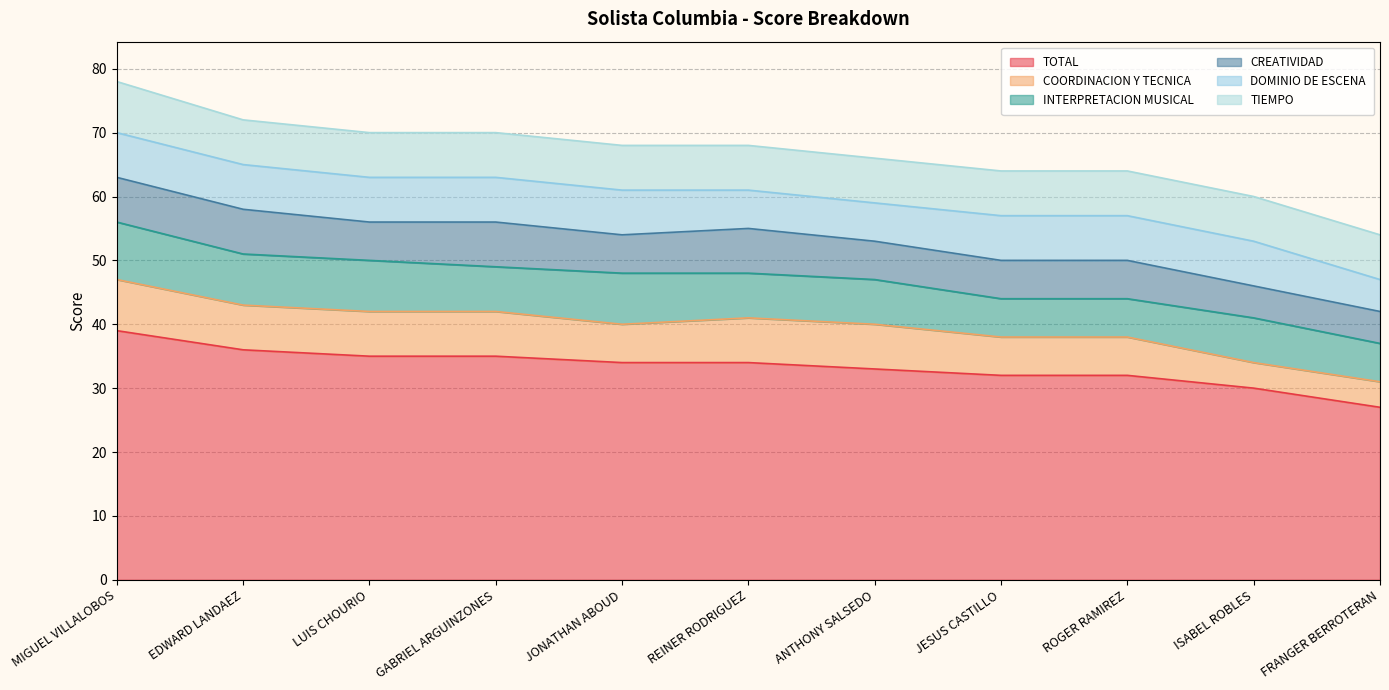

Reading right to left, what are all the values shown in this chart?

TOTAL: FRANGER BERROTERAN=27	ISABEL ROBLES=30	ROGER RAMIREZ=32	JESUS CASTILLO=32	ANTHONY SALSEDO=33	REINER RODRIGUEZ=34	JONATHAN ABOUD=34	GABRIEL ARGUINZONES=35	LUIS CHOURIO=35	EDWARD LANDAEZ=36	MIGUEL VILLALOBOS=39
COORDINACION Y TECNICA: FRANGER BERROTERAN=4	ISABEL ROBLES=4	ROGER RAMIREZ=6	JESUS CASTILLO=6	ANTHONY SALSEDO=7	REINER RODRIGUEZ=7	JONATHAN ABOUD=6	GABRIEL ARGUINZONES=7	LUIS CHOURIO=7	EDWARD LANDAEZ=7	MIGUEL VILLALOBOS=8
INTERPRETACION MUSICAL: FRANGER BERROTERAN=6	ISABEL ROBLES=7	ROGER RAMIREZ=6	JESUS CASTILLO=6	ANTHONY SALSEDO=7	REINER RODRIGUEZ=7	JONATHAN ABOUD=8	GABRIEL ARGUINZONES=7	LUIS CHOURIO=8	EDWARD LANDAEZ=8	MIGUEL VILLALOBOS=9
CREATIVIDAD: FRANGER BERROTERAN=5	ISABEL ROBLES=5	ROGER RAMIREZ=6	JESUS CASTILLO=6	ANTHONY SALSEDO=6	REINER RODRIGUEZ=7	JONATHAN ABOUD=6	GABRIEL ARGUINZONES=7	LUIS CHOURIO=6	EDWARD LANDAEZ=7	MIGUEL VILLALOBOS=7
DOMINIO DE ESCENA: FRANGER BERROTERAN=5	ISABEL ROBLES=7	ROGER RAMIREZ=7	JESUS CASTILLO=7	ANTHONY SALSEDO=6	REINER RODRIGUEZ=6	JONATHAN ABOUD=7	GABRIEL ARGUINZONES=7	LUIS CHOURIO=7	EDWARD LANDAEZ=7	MIGUEL VILLALOBOS=7
TIEMPO: FRANGER BERROTERAN=7	ISABEL ROBLES=7	ROGER RAMIREZ=7	JESUS CASTILLO=7	ANTHONY SALSEDO=7	REINER RODRIGUEZ=7	JONATHAN ABOUD=7	GABRIEL ARGUINZONES=7	LUIS CHOURIO=7	EDWARD LANDAEZ=7	MIGUEL VILLALOBOS=8